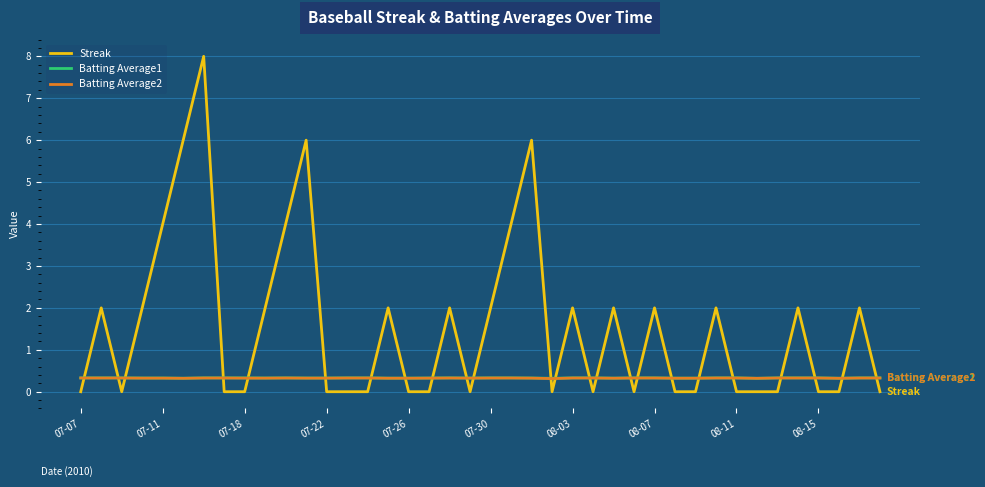

Does the chart have visible grid lines?

Yes